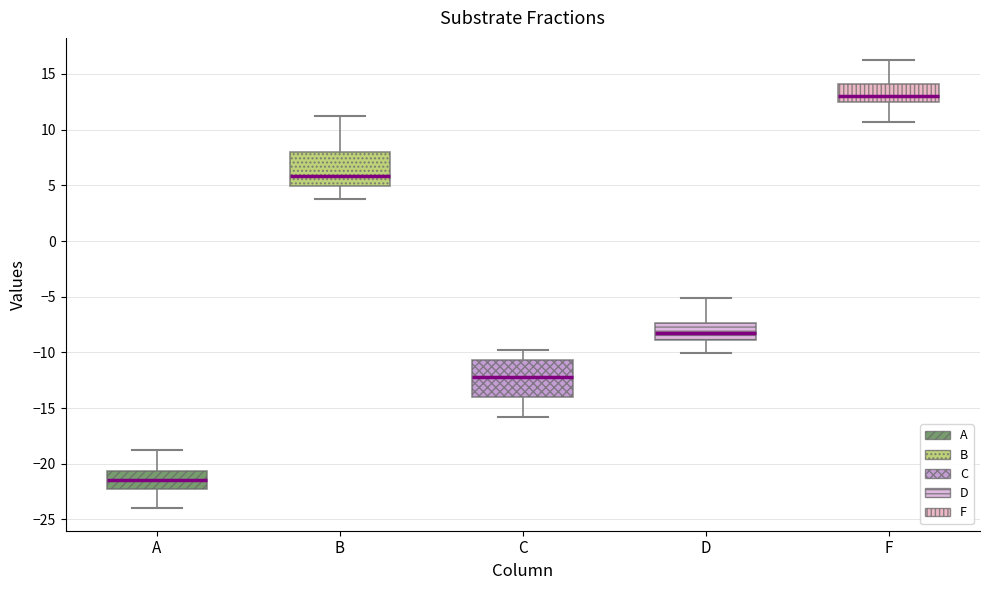

Where does the upper whisker of the box for F end on the y-axis? The values are not printed on the chart, so give them approximately, as read against the axis.

16.0